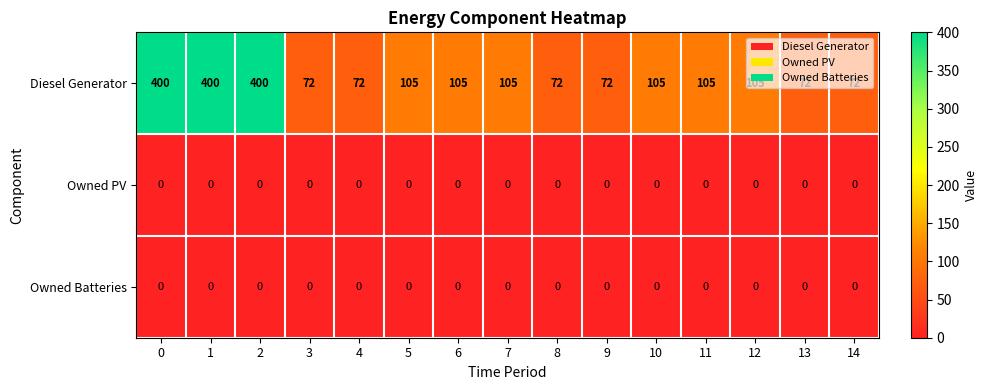

The value of Diesel Generator at 12 is 149. True or false?

False